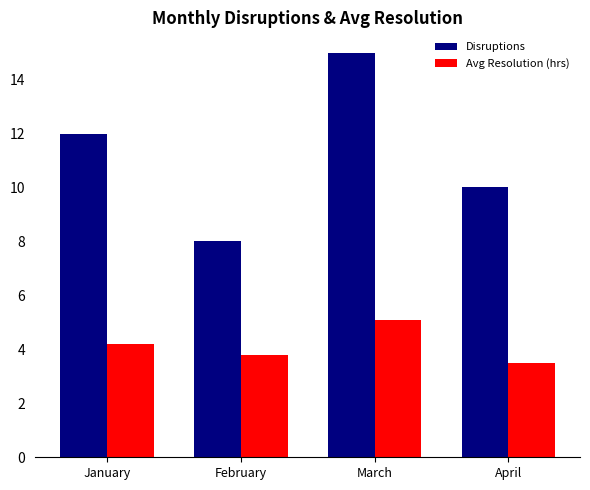

How many values in the Avg Resolution (hrs) series are below 4?

2